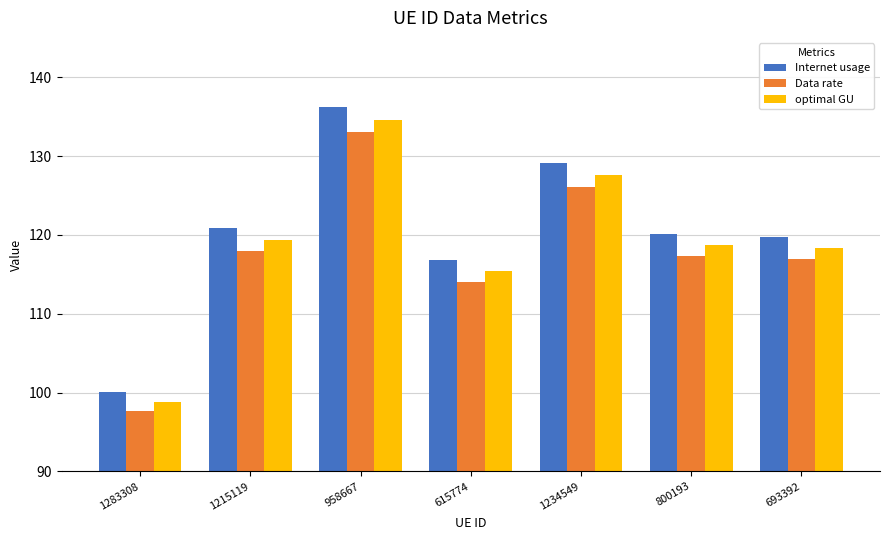

What is the minimum value for Internet usage?

100.1